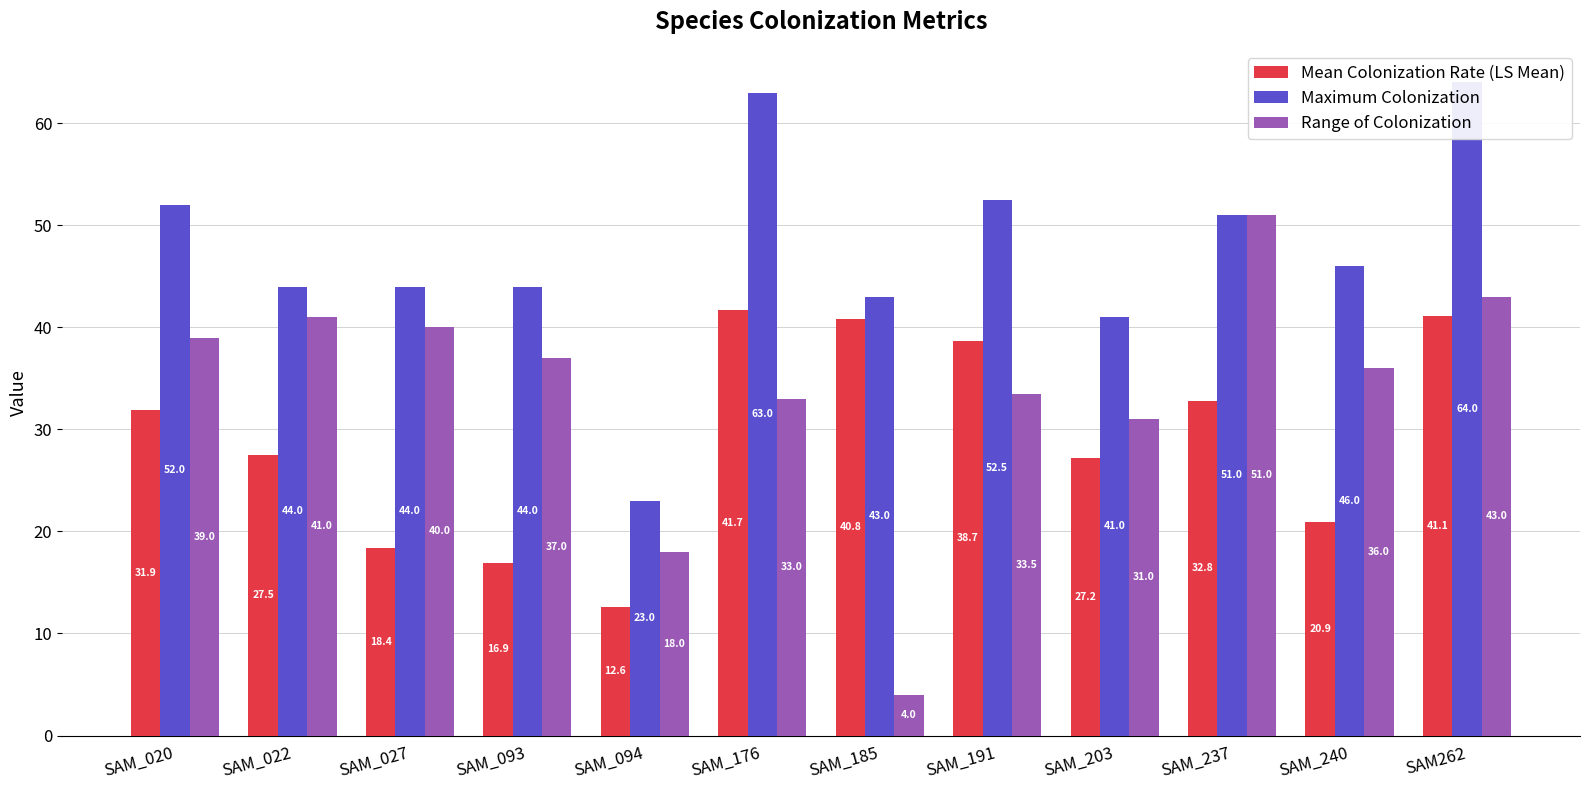

How many series are shown in this chart?

3